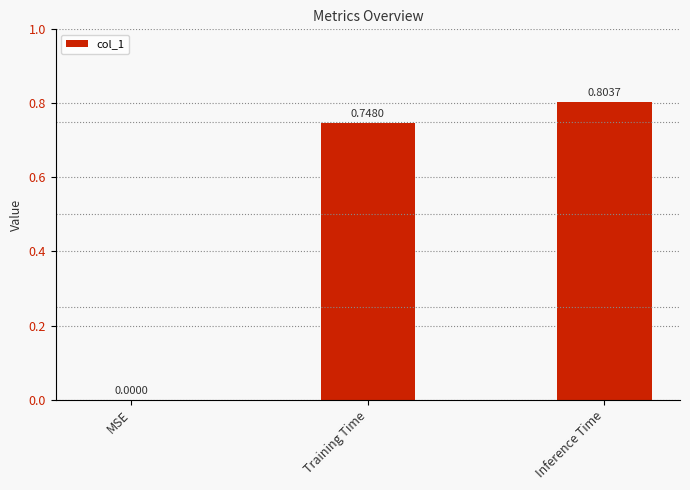

What is the change in value from MSE to Inference Time?

+0.8